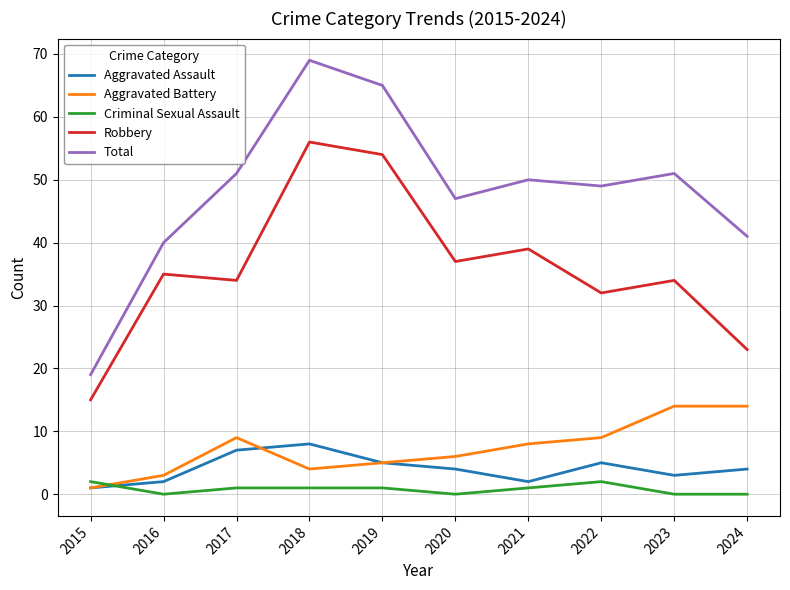

Which series has the widest spread of values?

Total